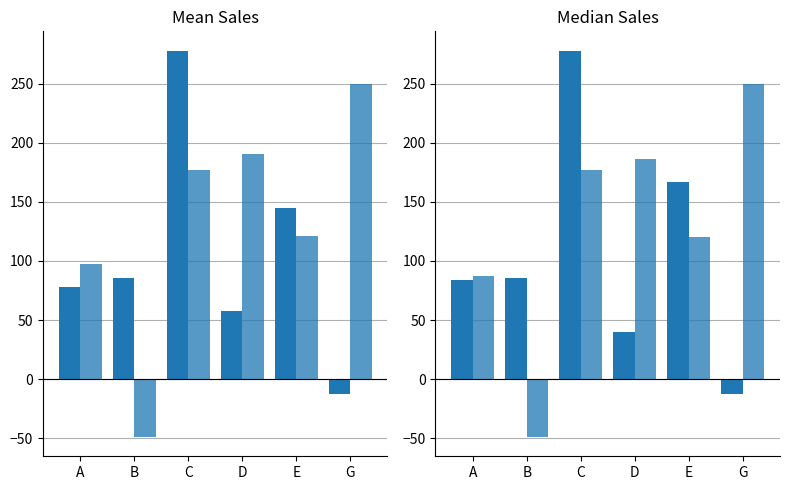

How many values in the January series are below 85?

3